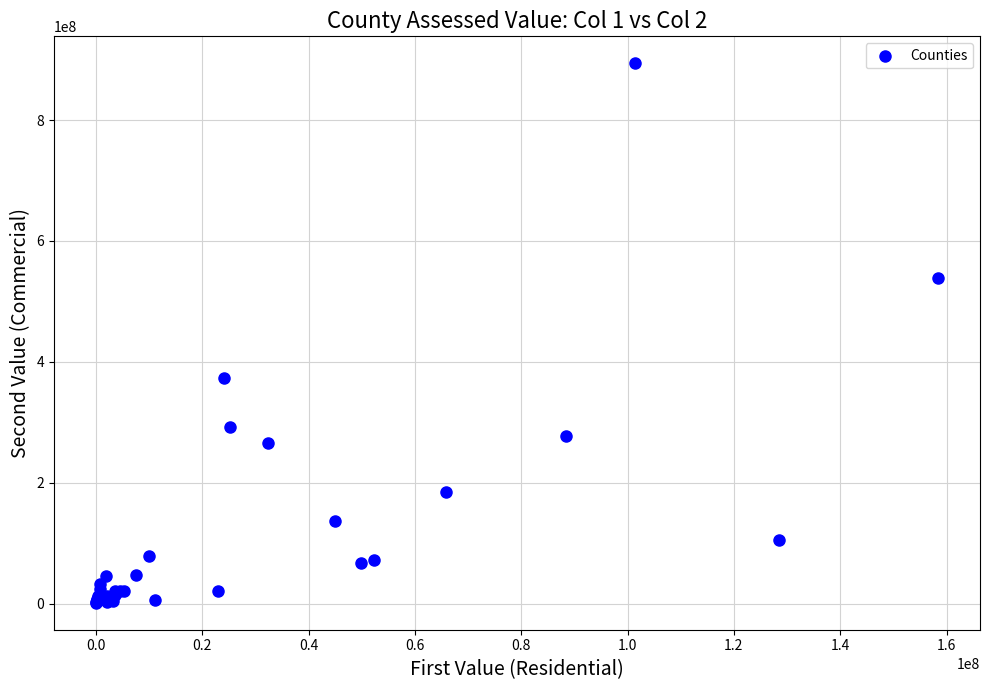

What Y value in the scatter plot is closest to 447763505?

372950560